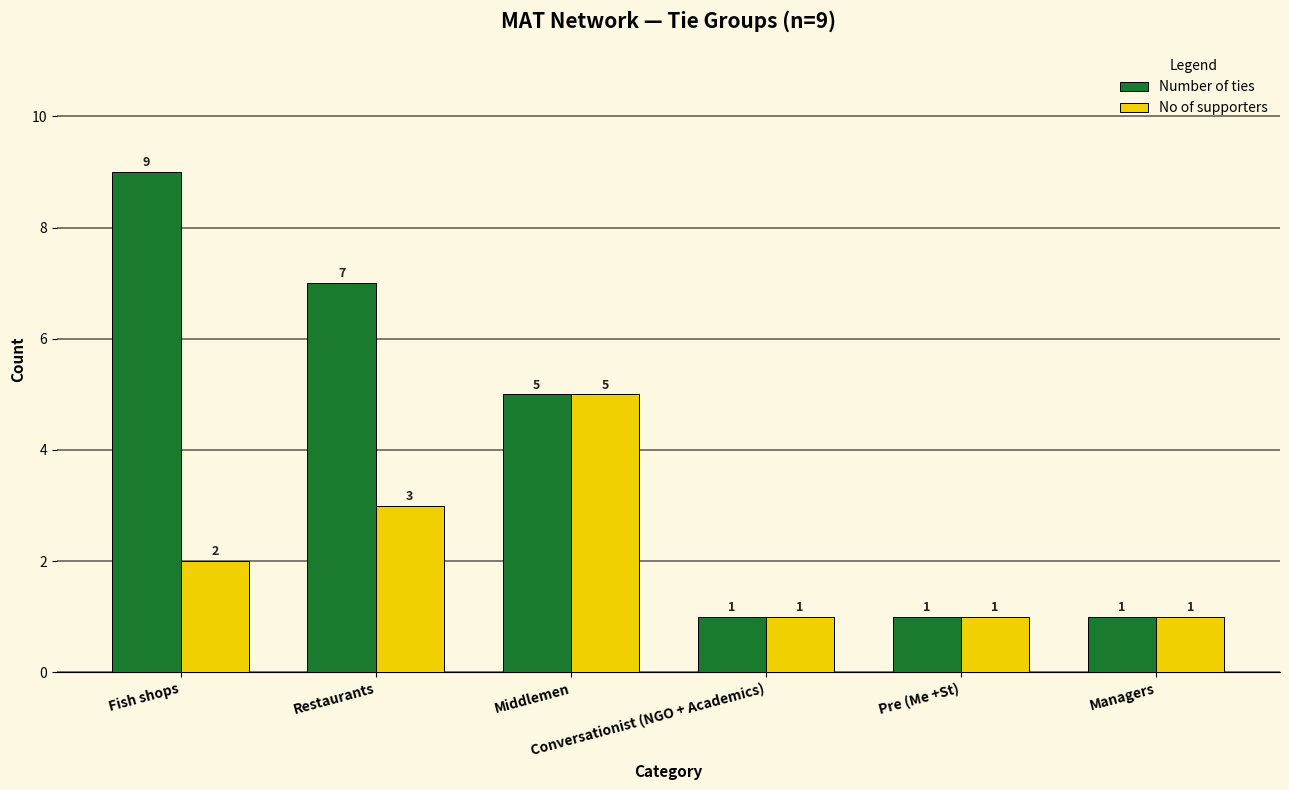

What is the difference between the second highest and second lowest values in the No of supporters series?

2